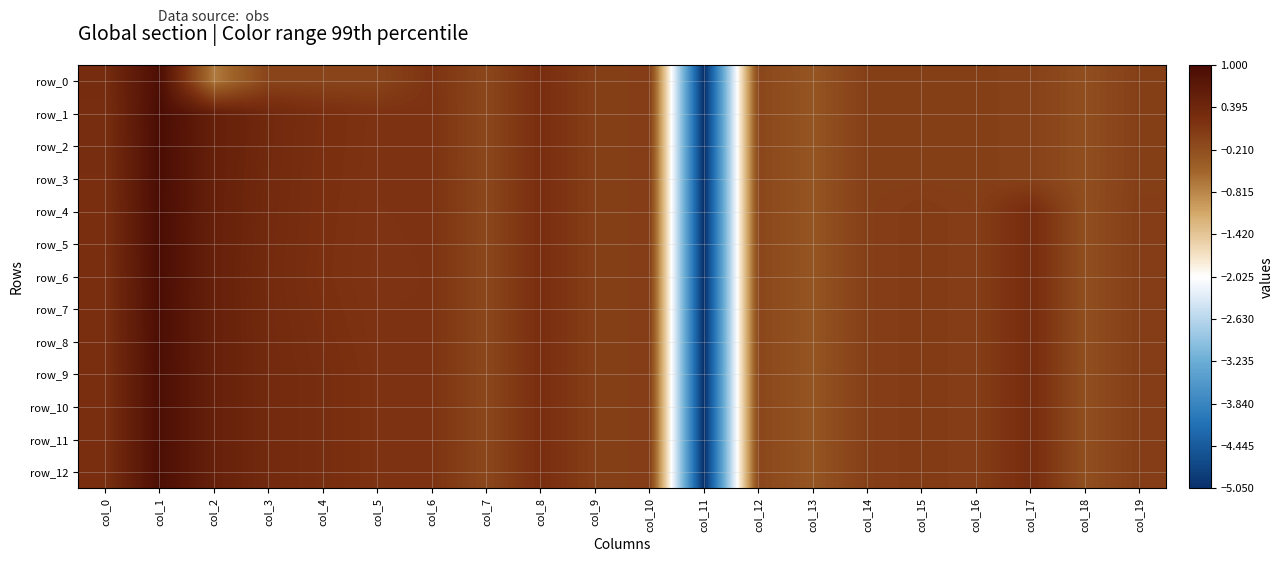

Which label corresponds to the smallest value in the chart?

col_11